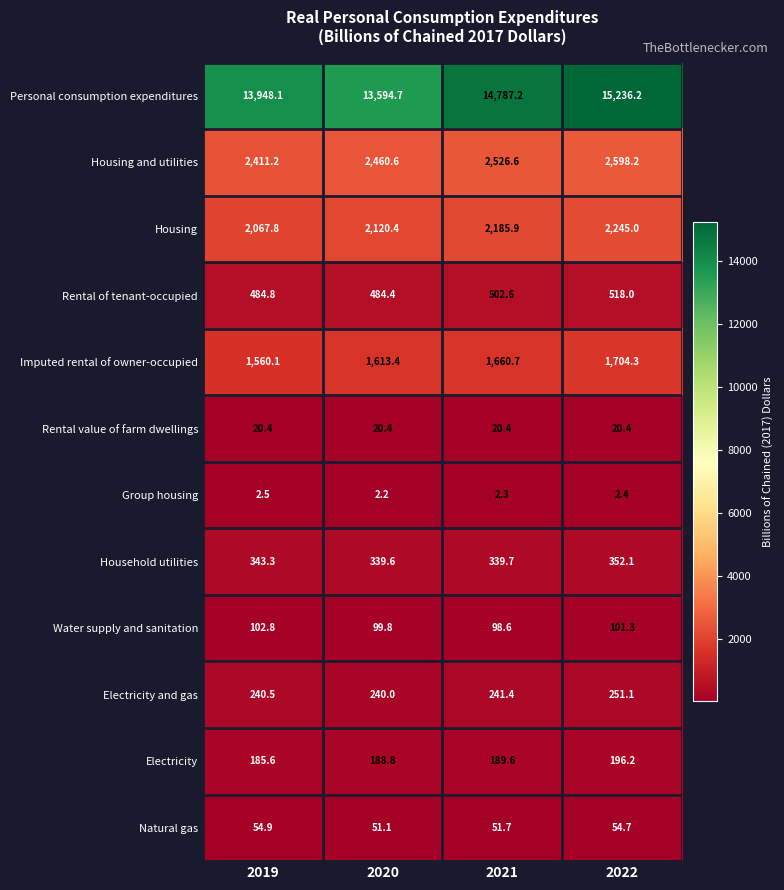

Which series has the widest spread of values?

Personal consumption expenditures